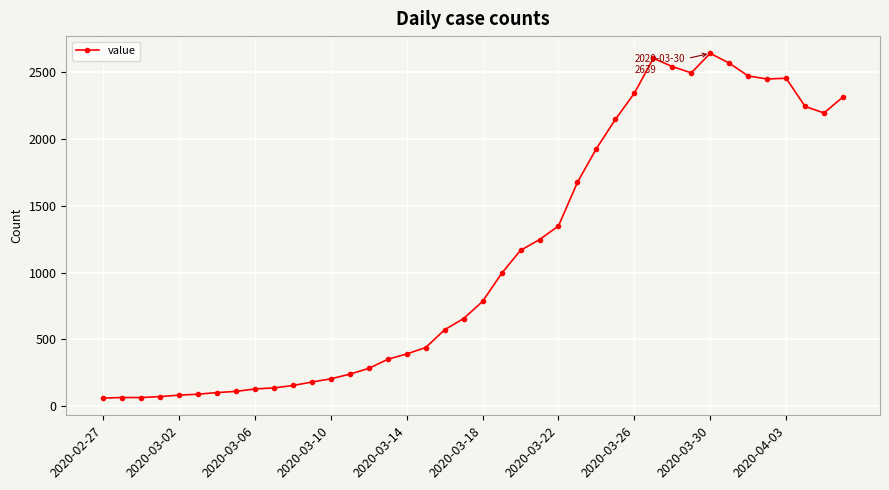

What is the sum of all values?

44971